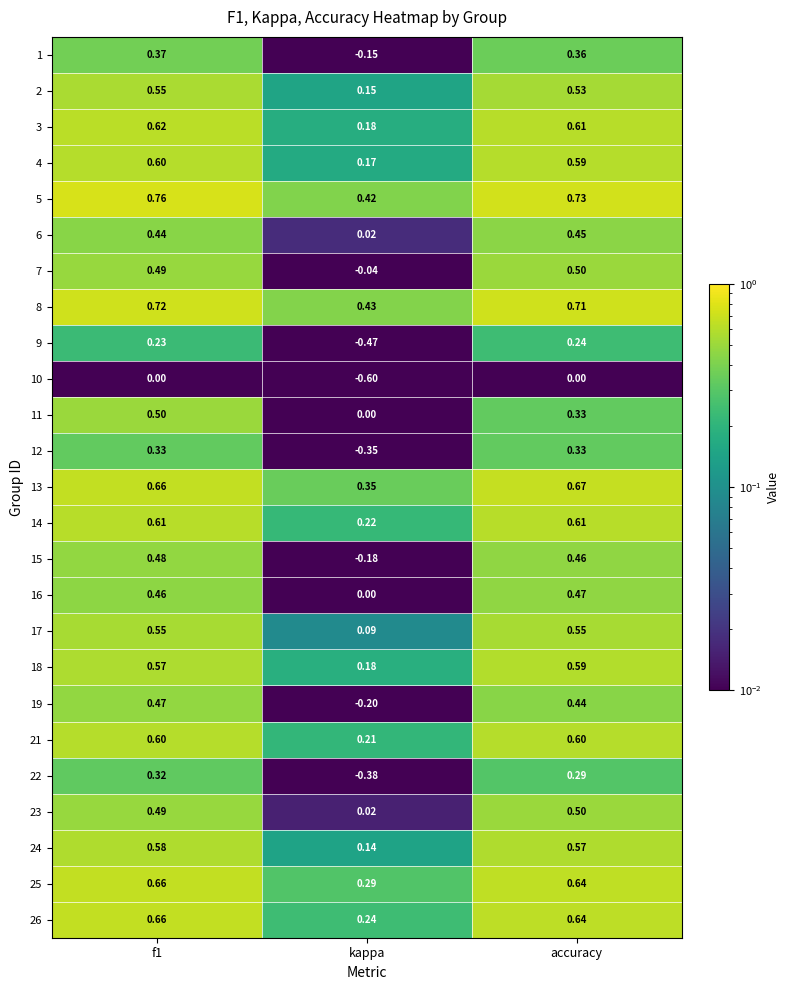

Which category has the highest value across all series?

f1